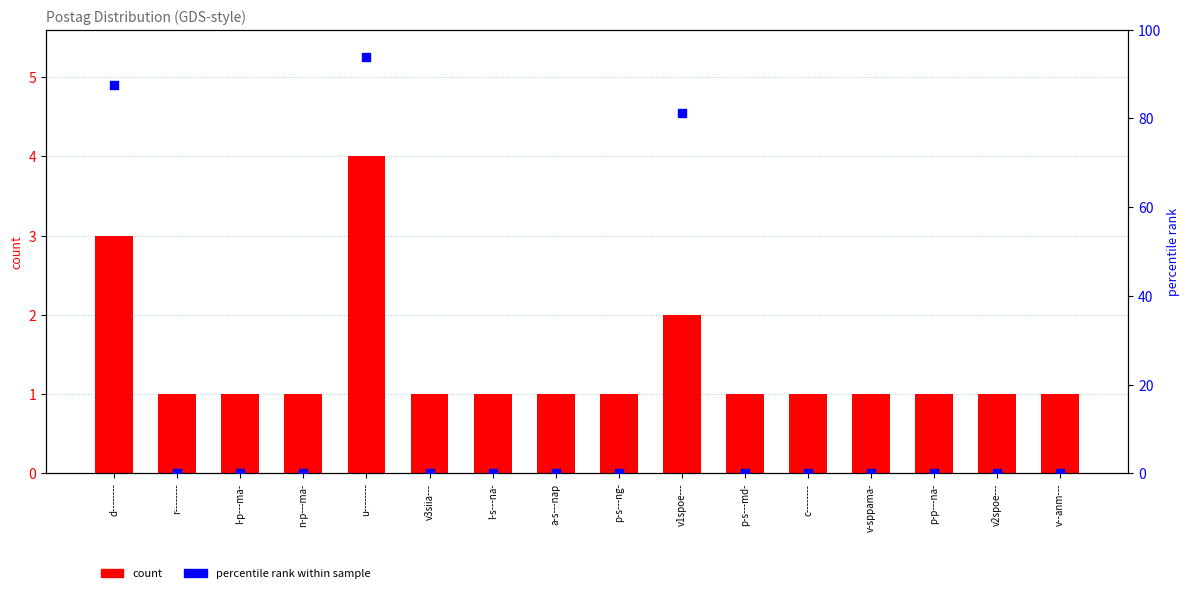

Which series has the largest total across all categories?

percentile rank within sample